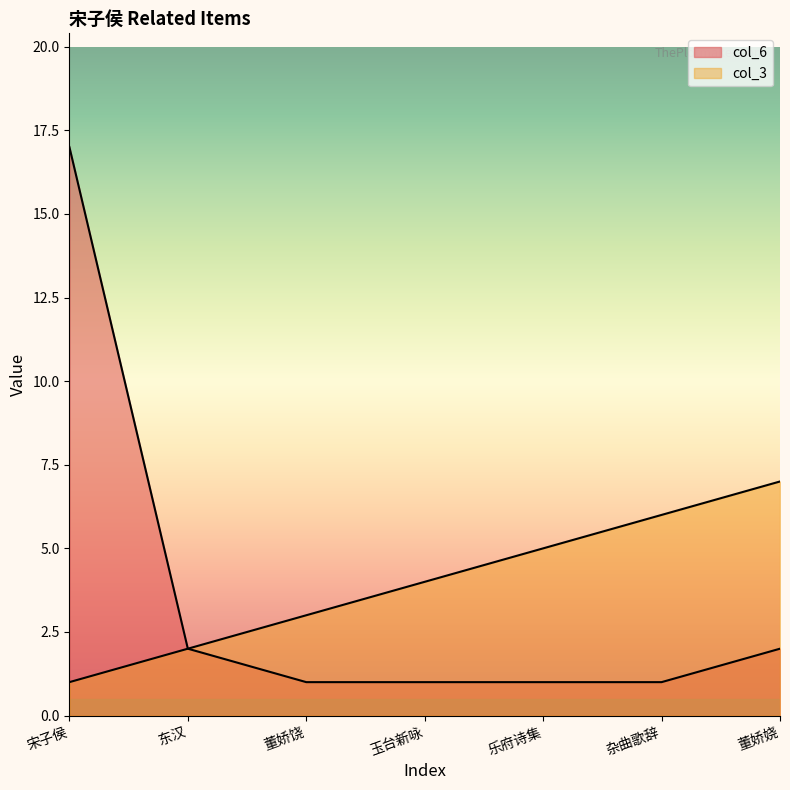

Rank the series at 杂曲歌辞 from lowest to highest value.

col_6, col_3